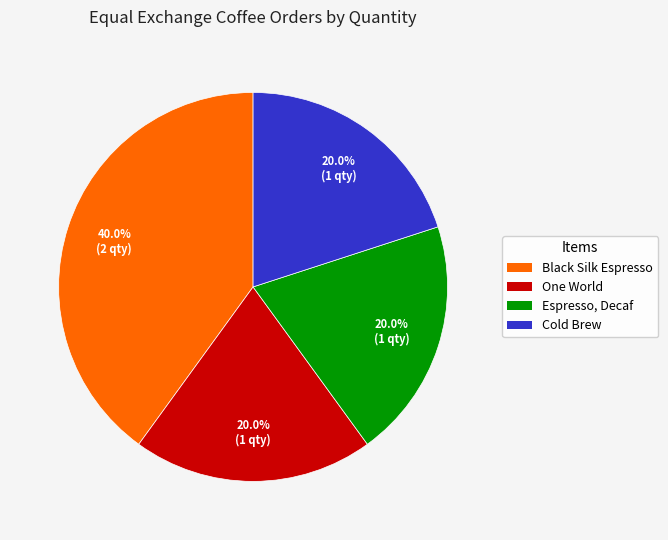

Is there any slice that represents more than half of the pie?

No